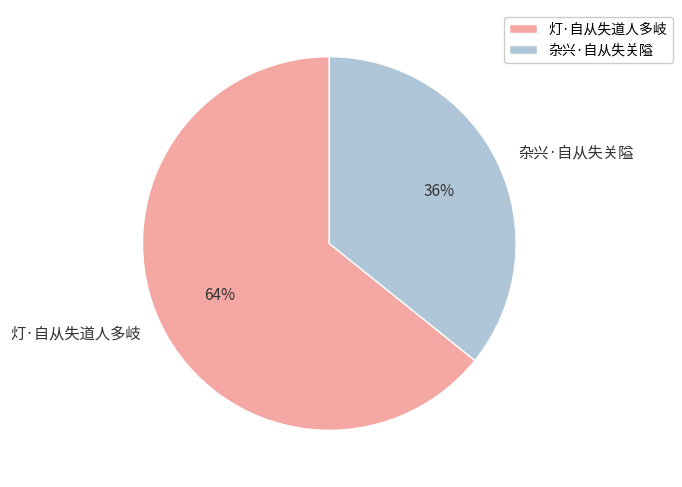

Which category accounts for the majority?

灯·自从失道人多岐